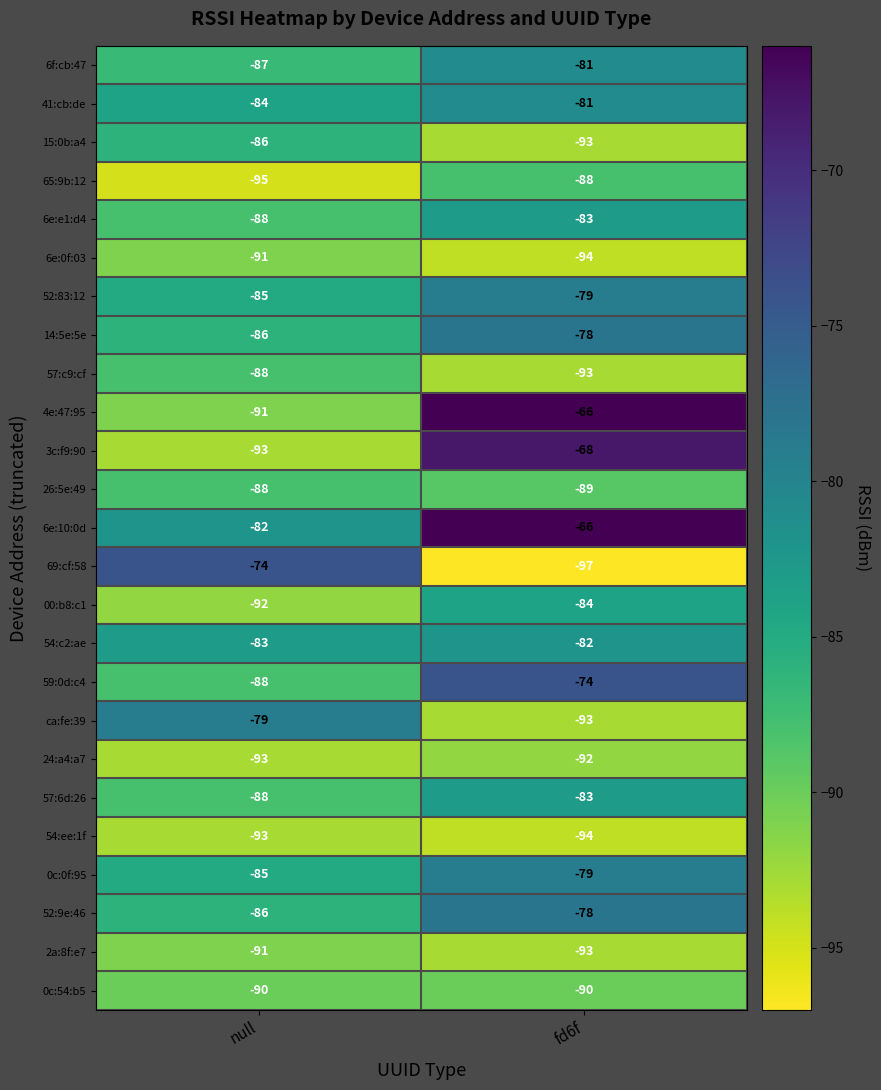

At which category is the sum across all series the highest?

fd6f